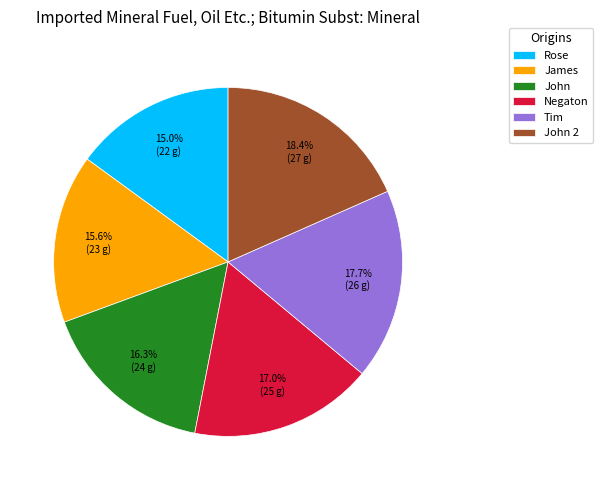

Is it true that Tim is 18% of the pie?

True